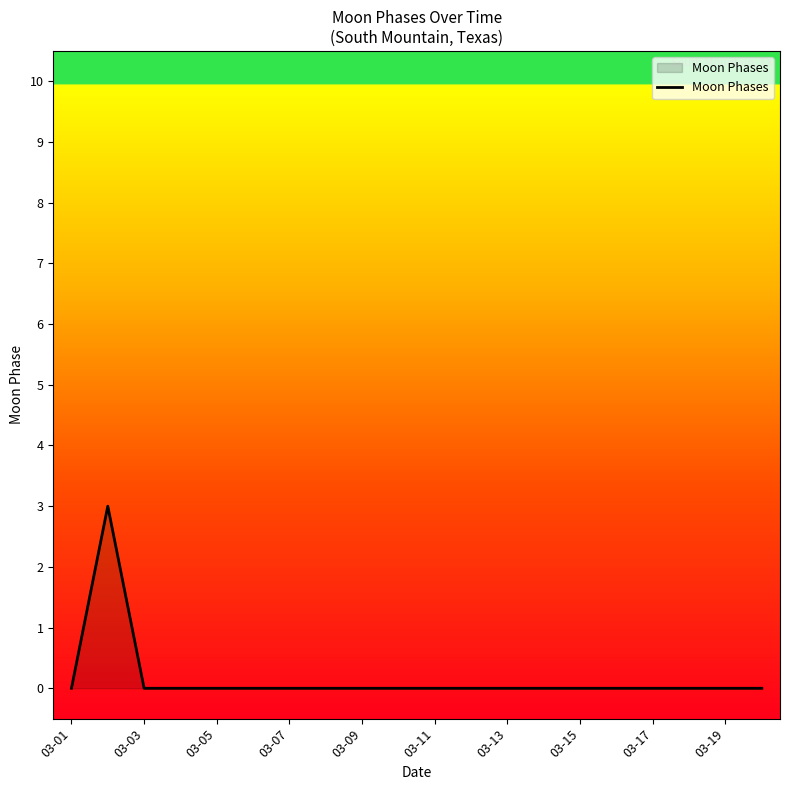

What is the difference between the maximum and minimum values?

3